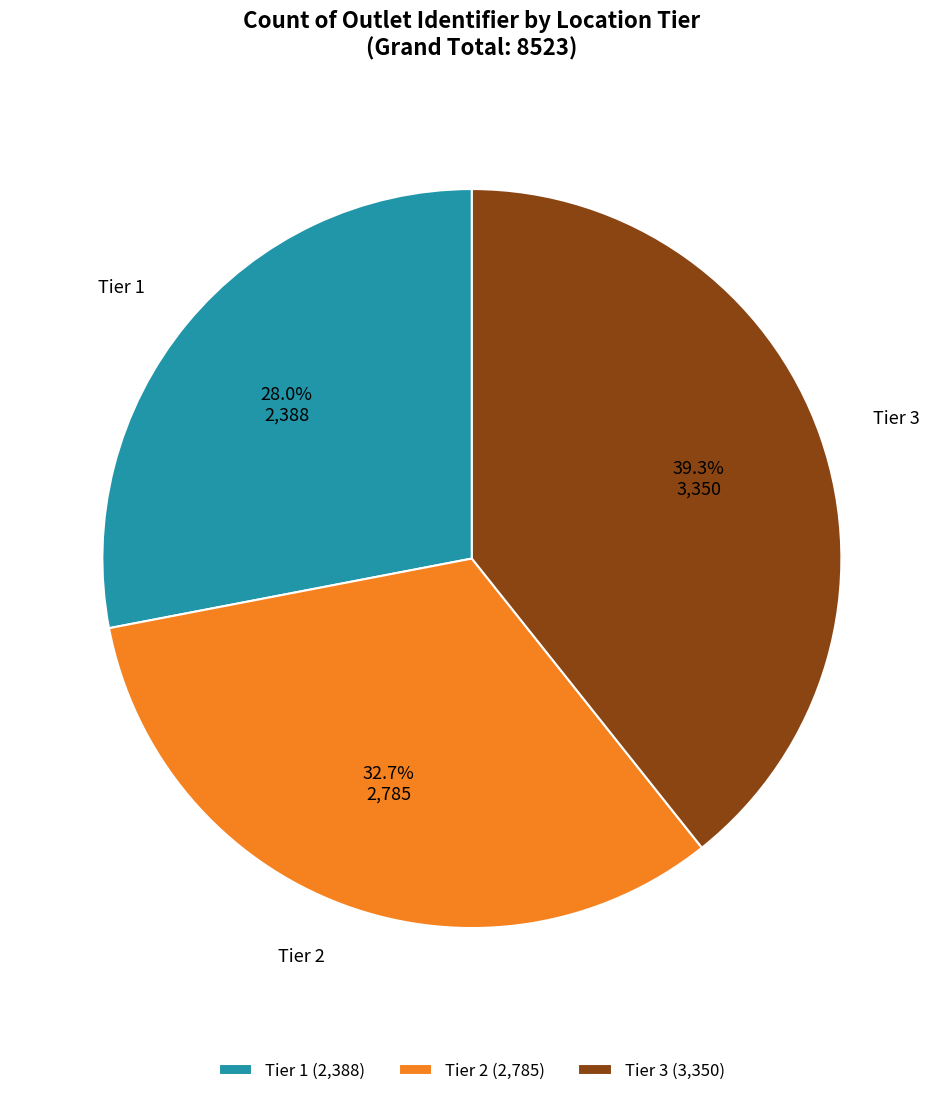

Combined, what portion of the pie is Tier 1 and Tier 3?

67.3%